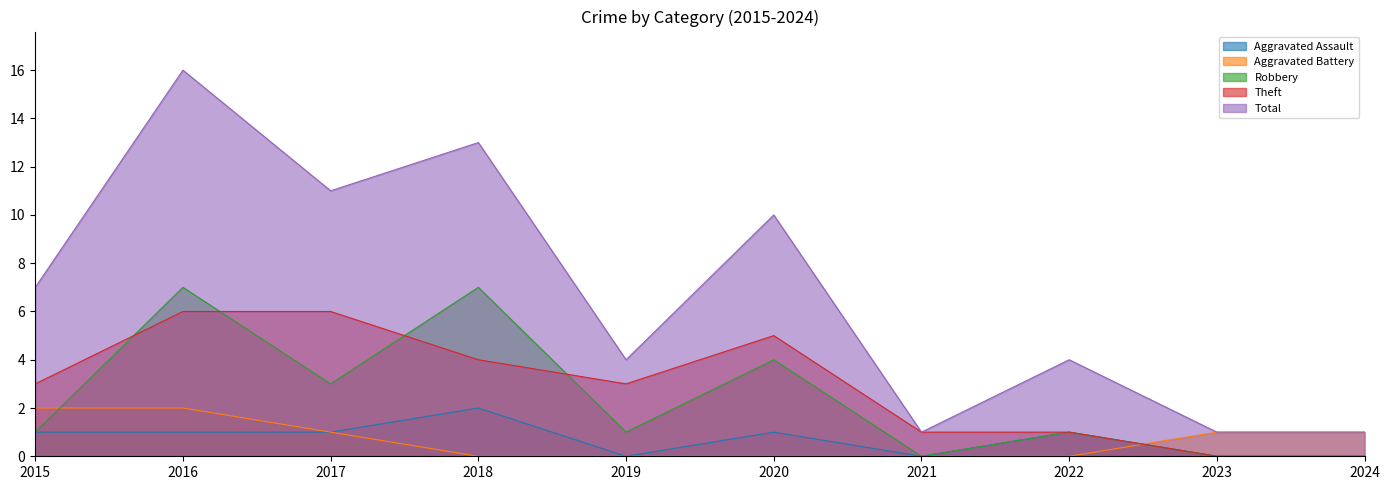

What is the sum of the Robbery values at 2015 and 2021?

1